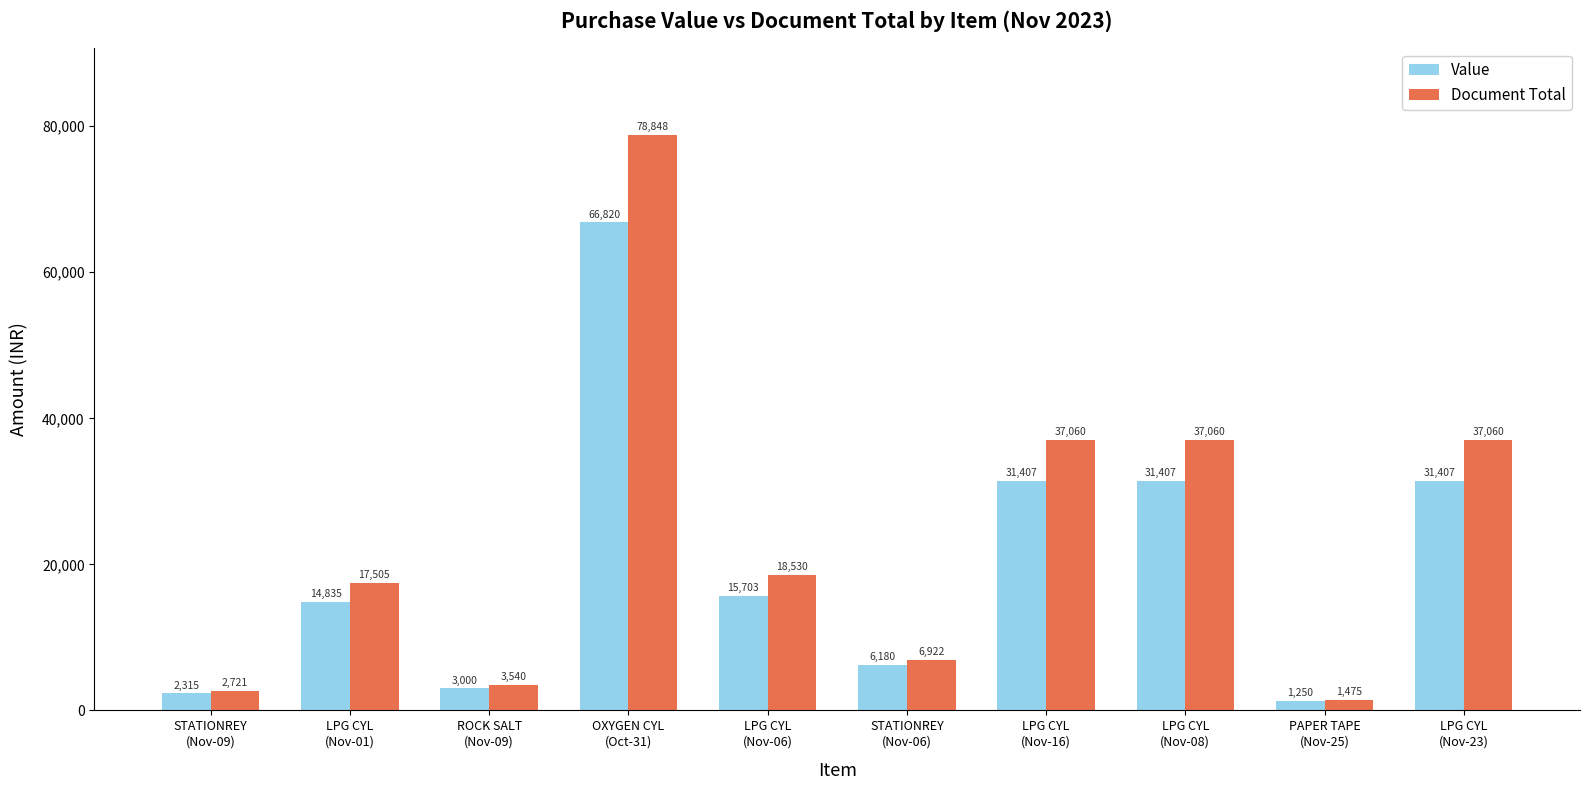

What is the value of the Document Total bar at the 1st from the left?

2721.0